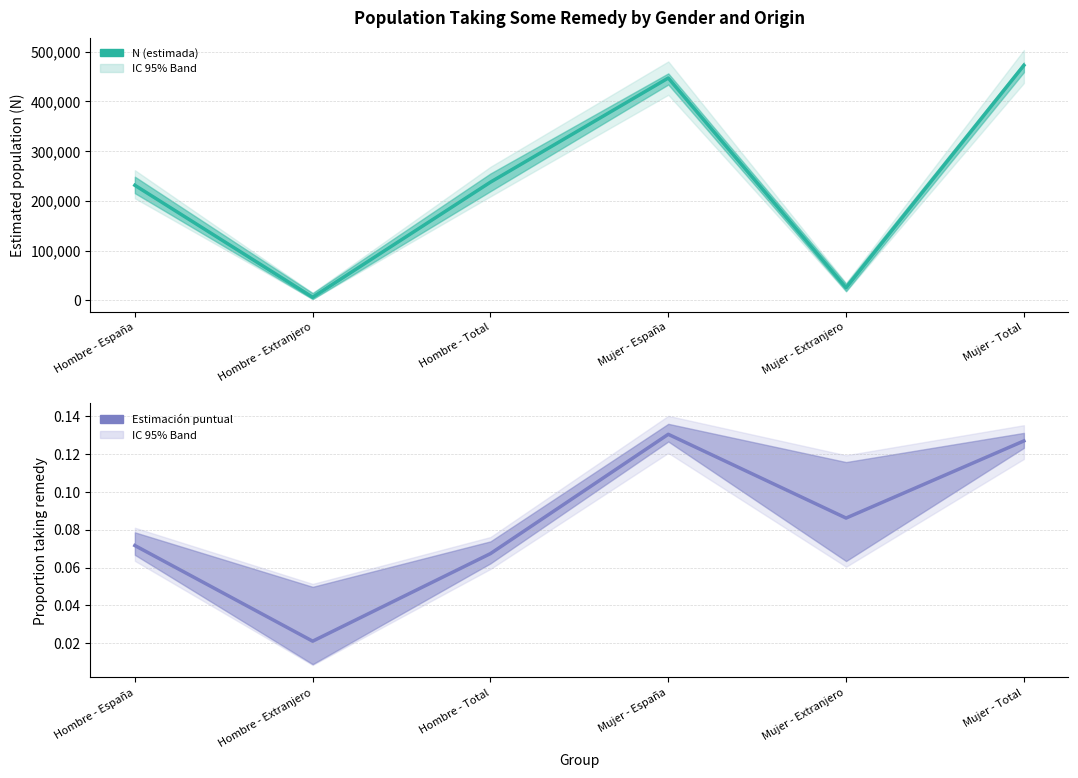

What is the difference between the maximum and minimum values in the N (estimada) series?

465884.0